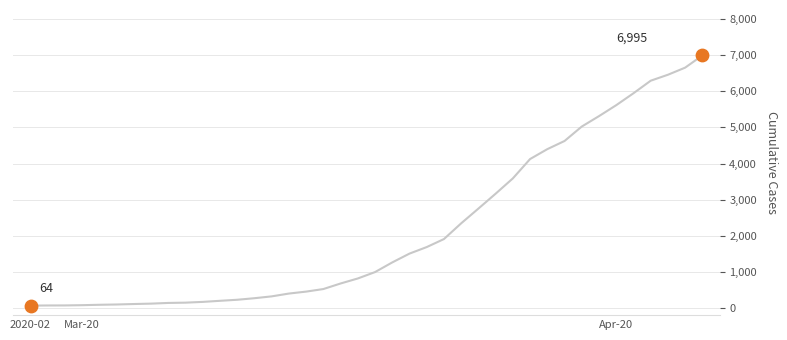

What is the maximum value shown in the chart?

6995